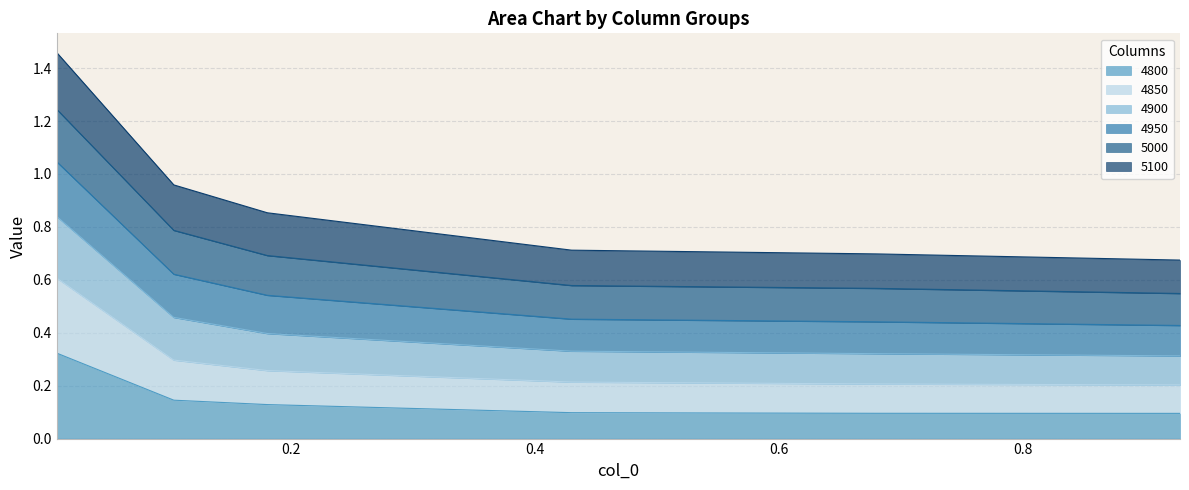

Count the 4850 values in the range 0 to 1.

6